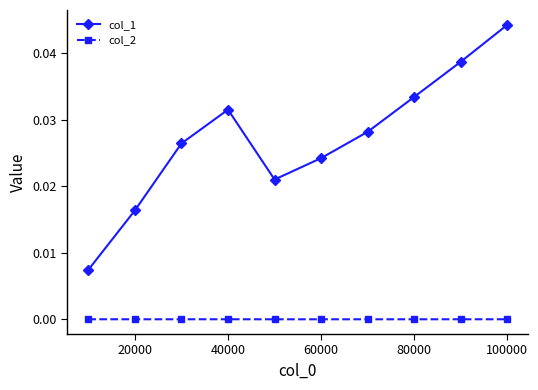

Rank the series by their maximum value, from lowest to highest.

col_2, col_1